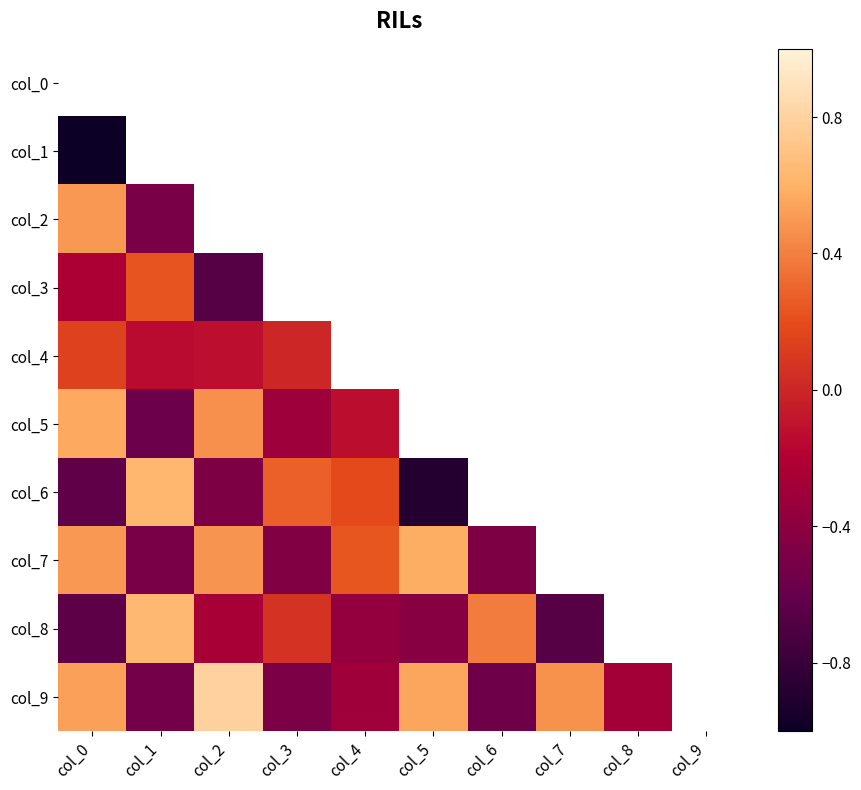

Which category has the lowest value across all series?

col_0